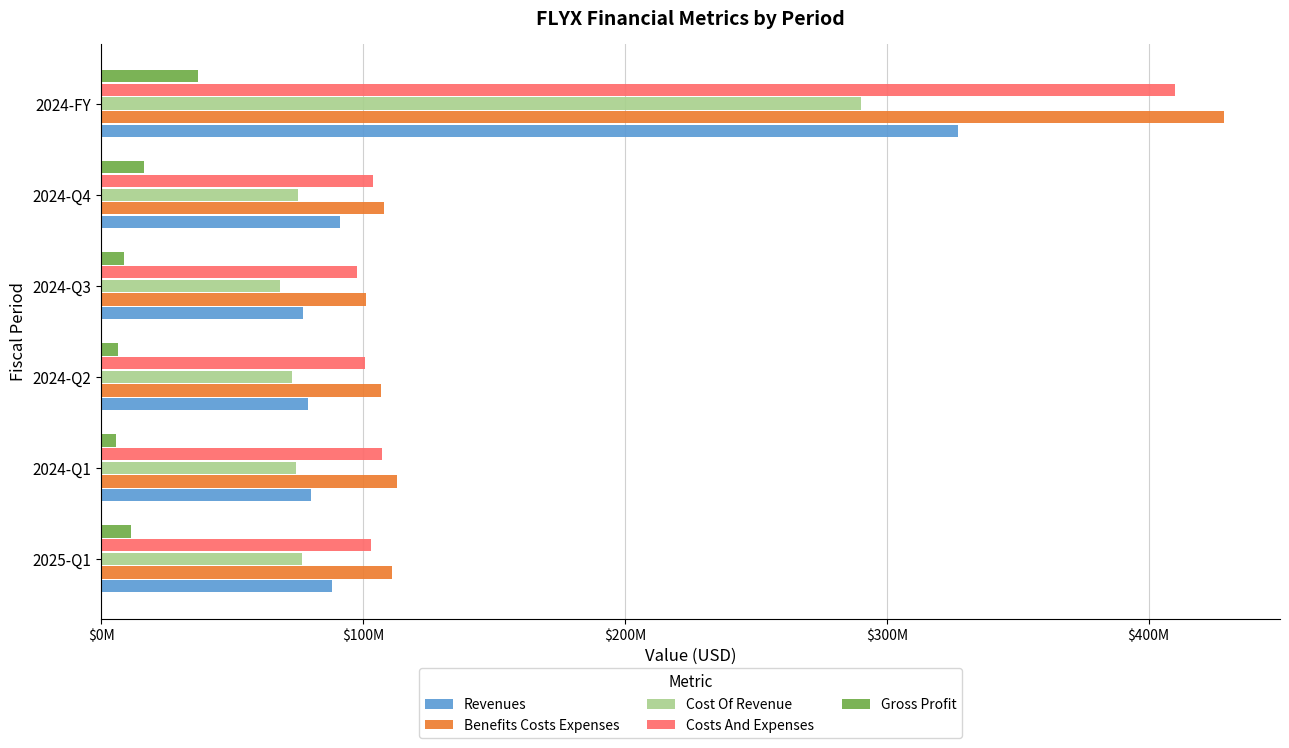

What are all the series names shown in the legend?

Revenues, Benefits Costs Expenses, Cost Of Revenue, Costs And Expenses, Gross Profit